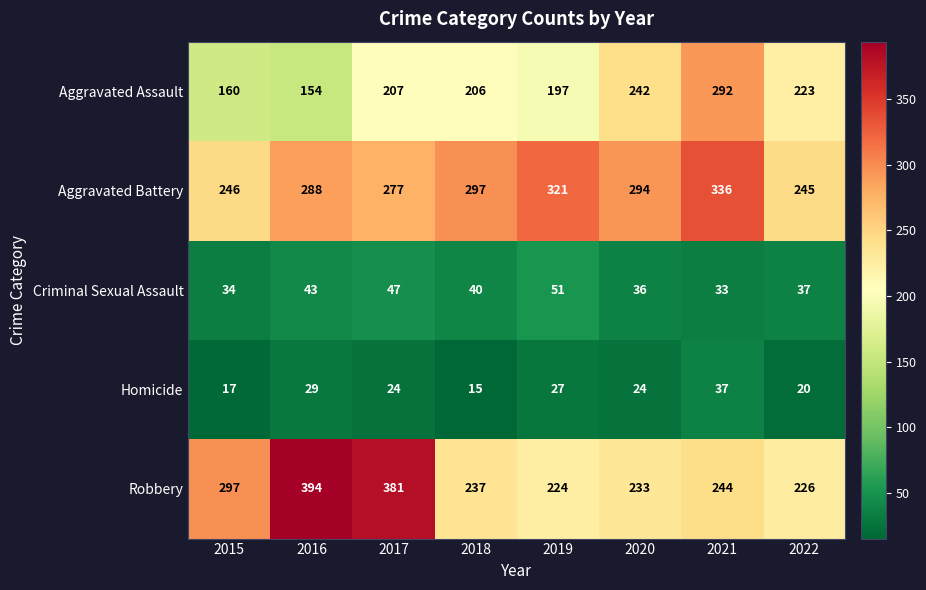

The Robbery series shows 233 at 2020. True or false?

True